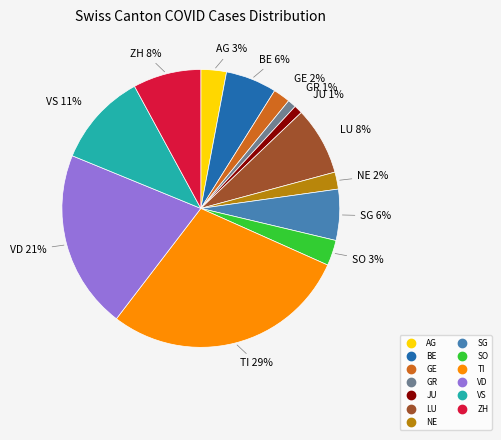

Is there a majority slice in this chart?

No